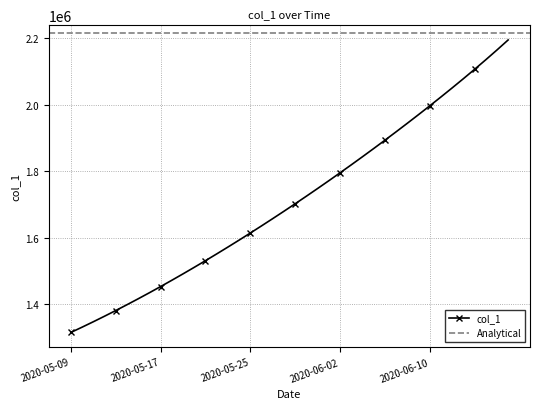

What is the difference between the second highest and minimum values?

849164.0